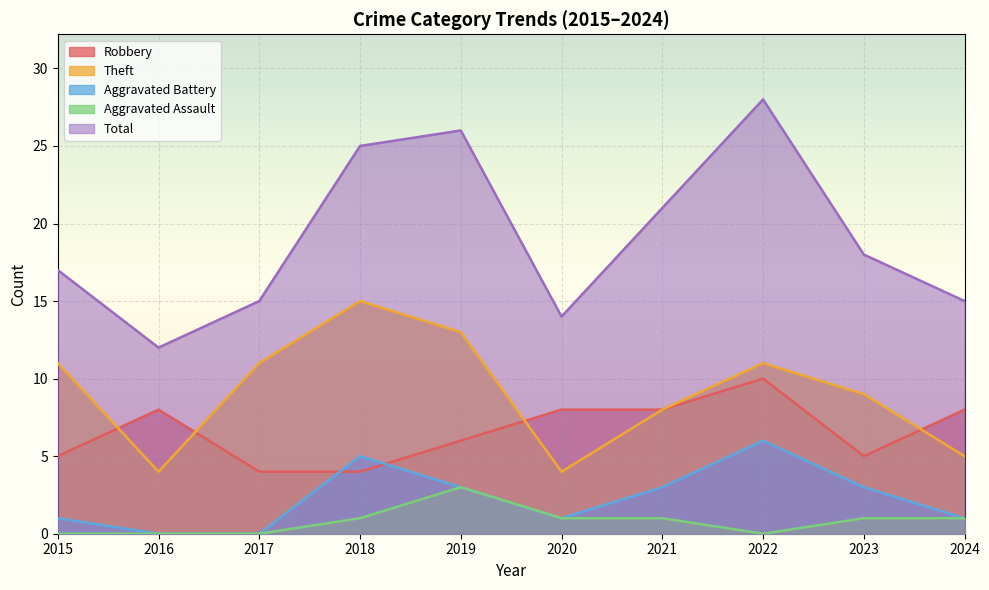

What is the difference between the Aggravated Battery values at 2022 and 2021?

3